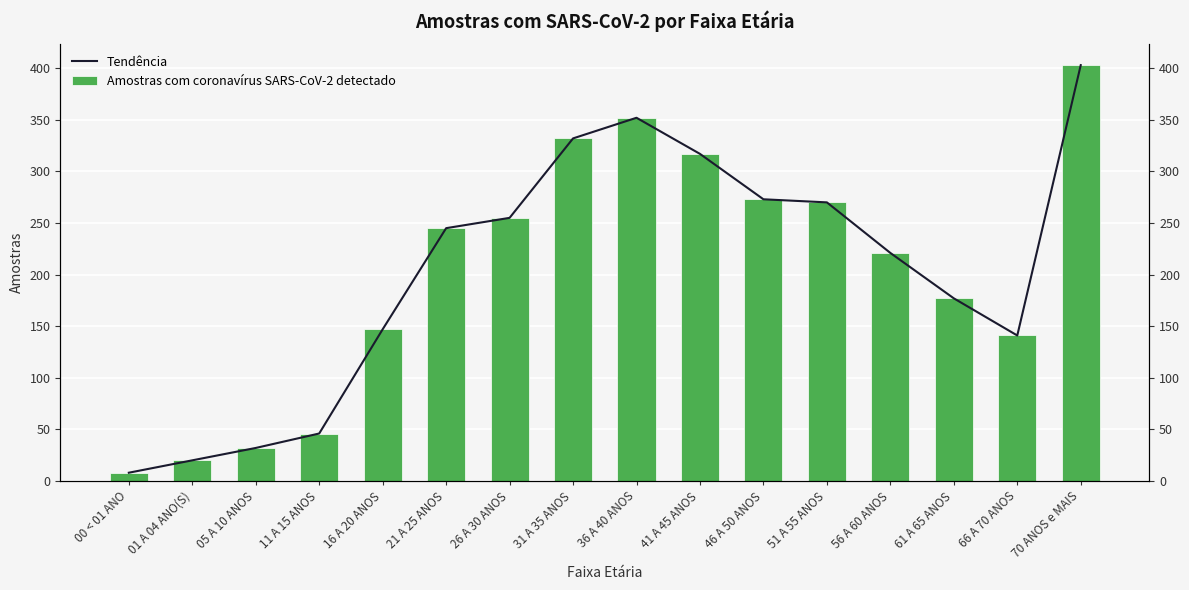

Is the value of Amostras com coronavírus SARS-CoV-2 detectado at 01 A 04 ANO(S) greater than the value of Tendência at 11 A 15 ANOS?

No